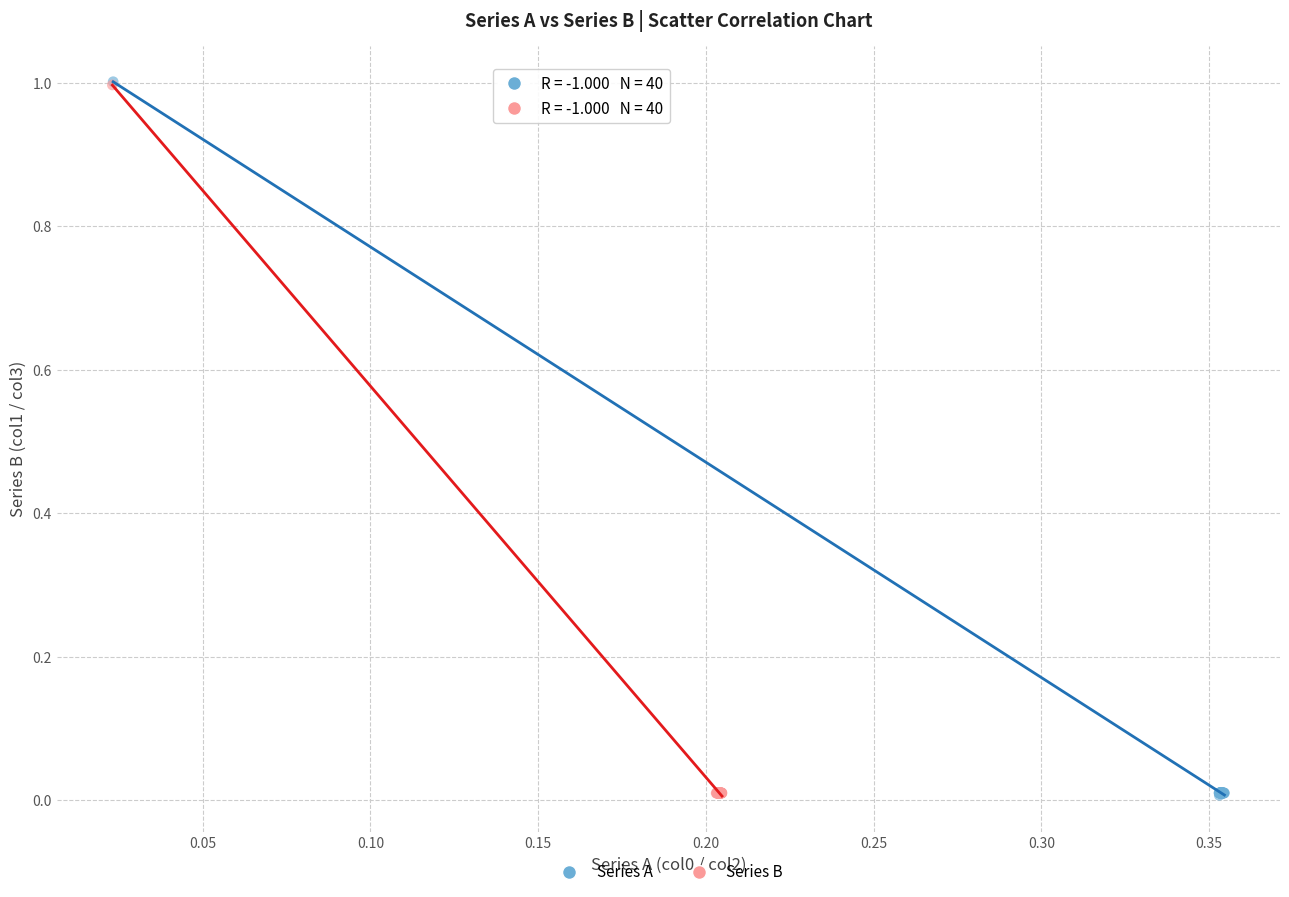

Which series has the largest Y range (max minus min)?

Series A